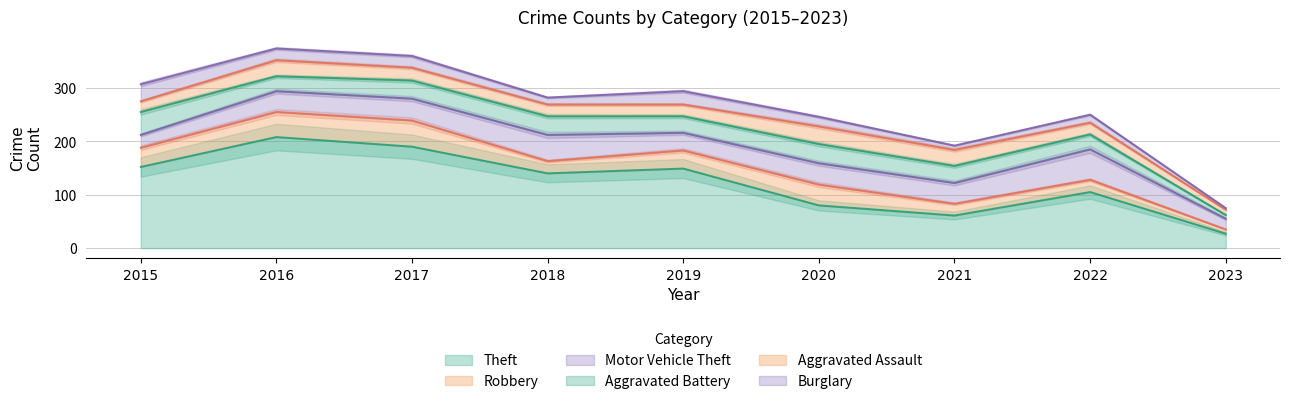

Count the number of categories in the chart.

9